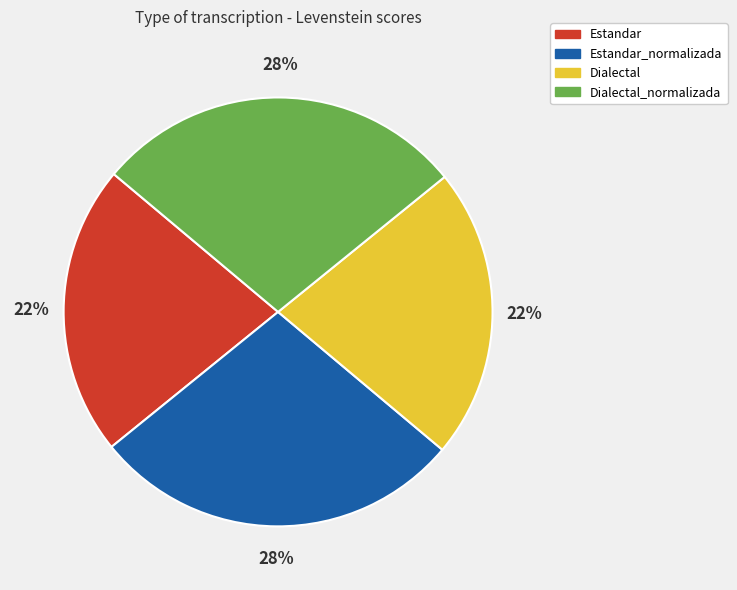

Is the sum of Dialectal and Estandar greater than half?

No